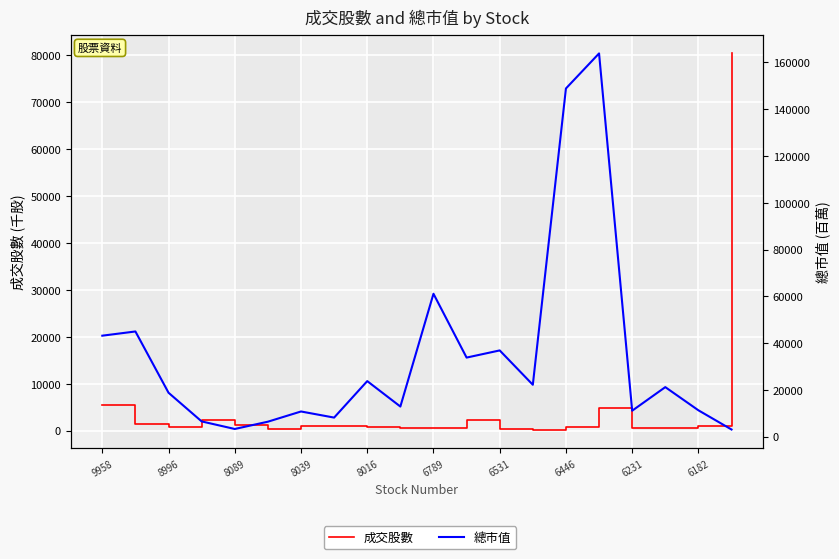

What is the minimum value for 成交股數?

258.0